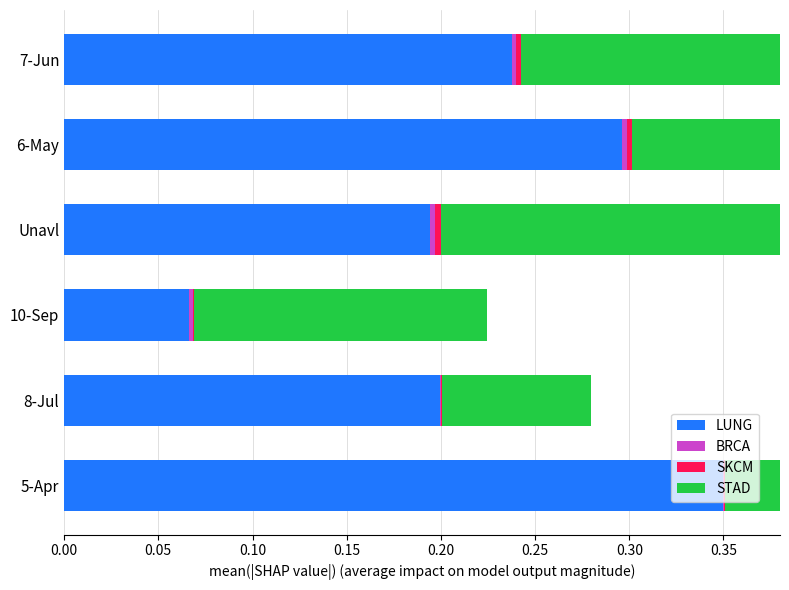

The value of STAD at 10-Sep is 0.1. True or false?

False